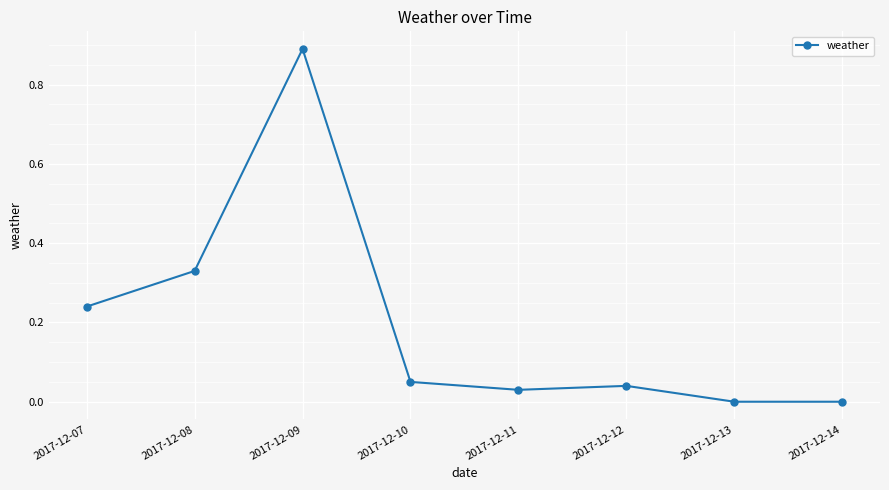

What is the sum of all values?

1.6